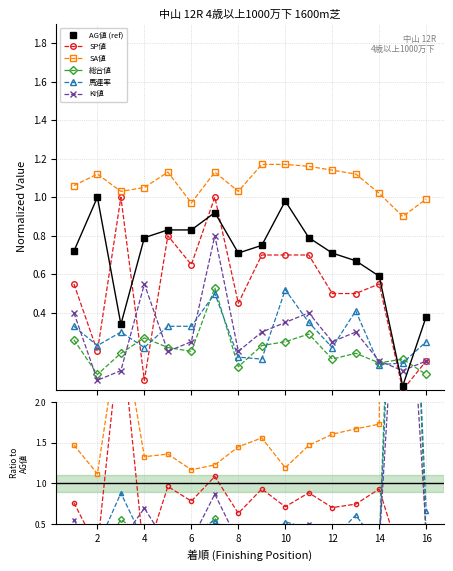

What are all the series names shown in the legend?

AG値 (ref), SP値, SA値, 総合値, 馬連率, KI値